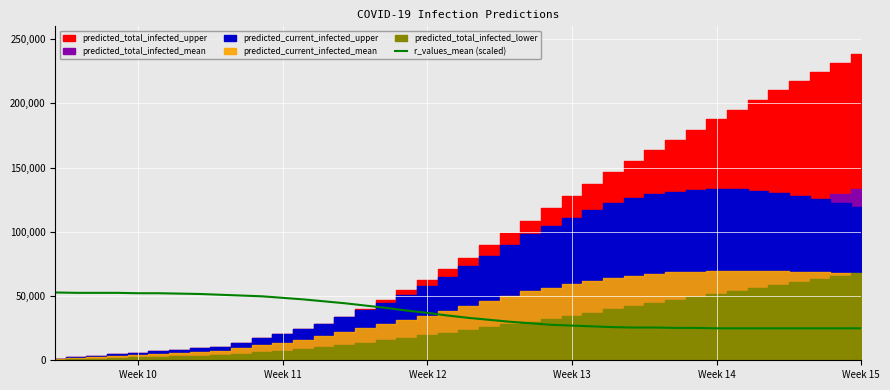

What is the highest value of the r_values_mean (scaled) series?

52800